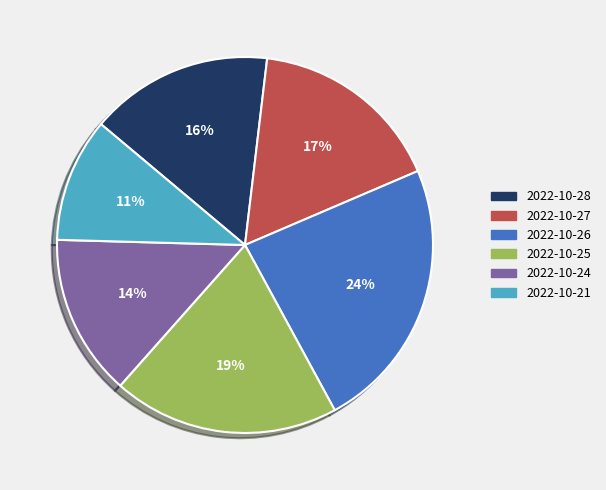

Is there a majority slice in this chart?

No